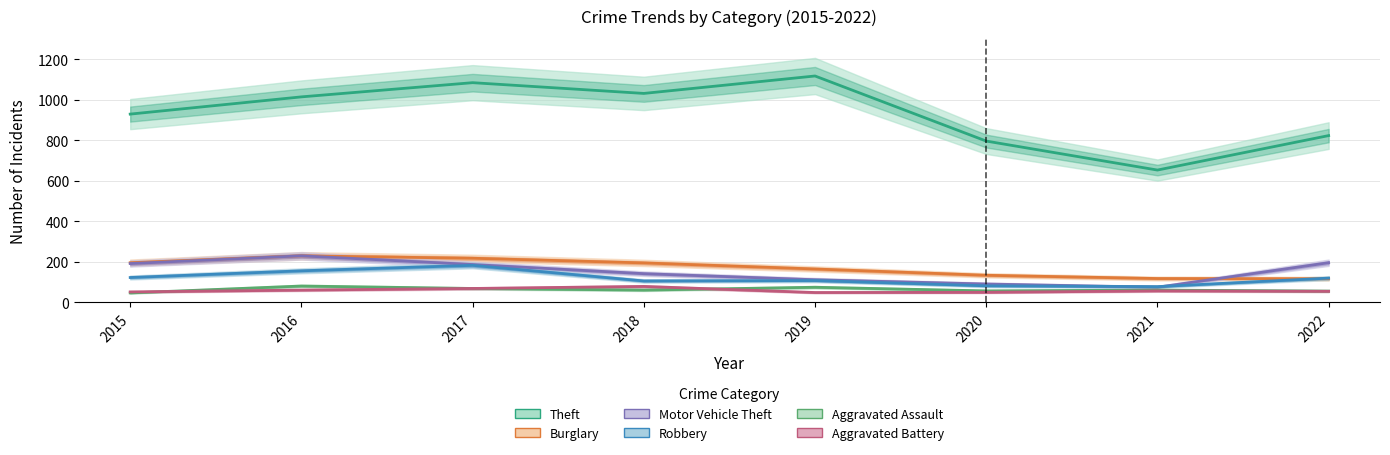

In Burglary, how many points are higher than both neighbors (excluding endpoints)?

1